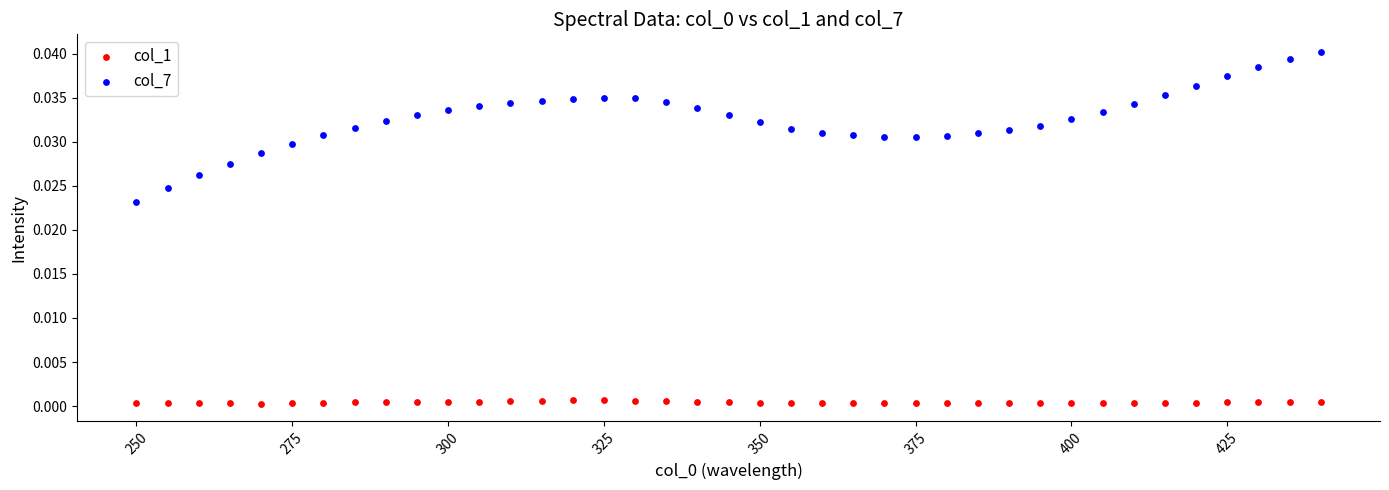

Which series reaches the minimum Y coordinate?

col_1